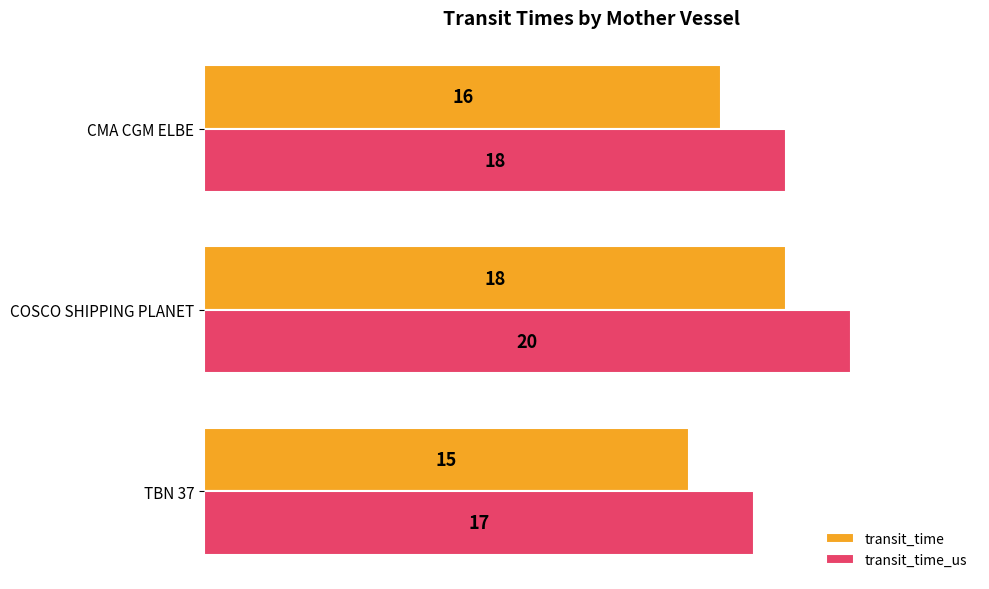

At which category is the sum across all series the highest?

COSCO SHIPPING PLANET